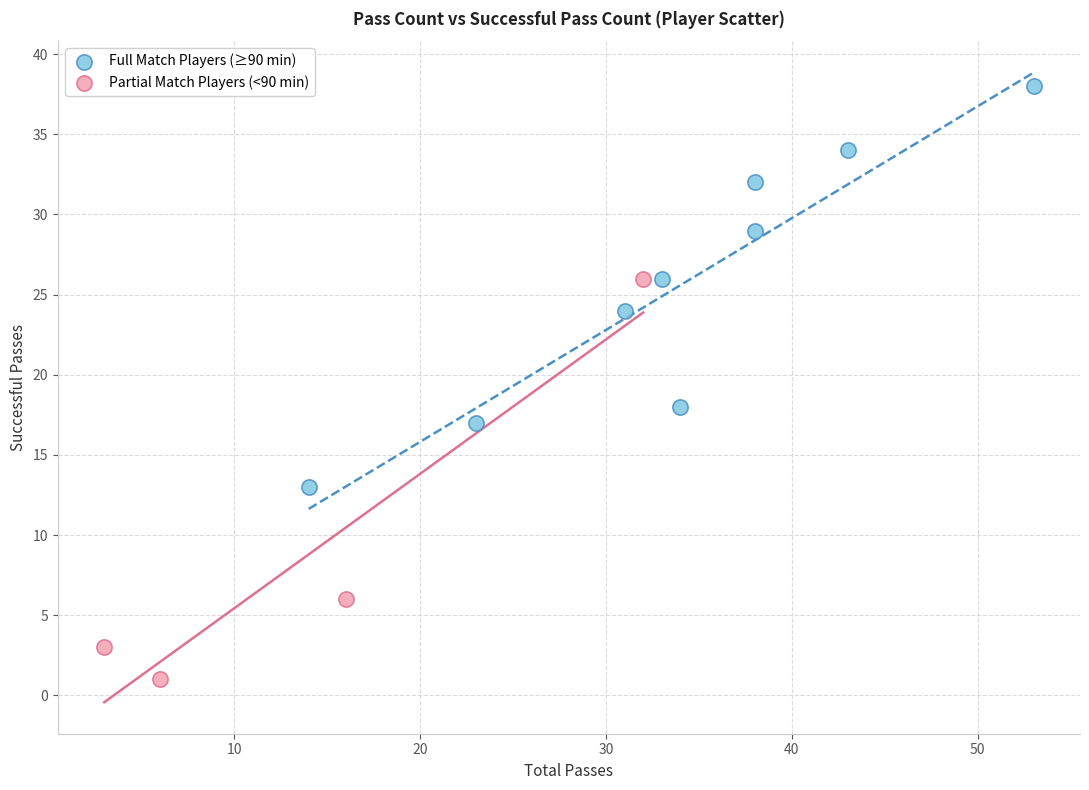

Which series reaches the maximum Y coordinate?

Full Match Players (≥90 min)